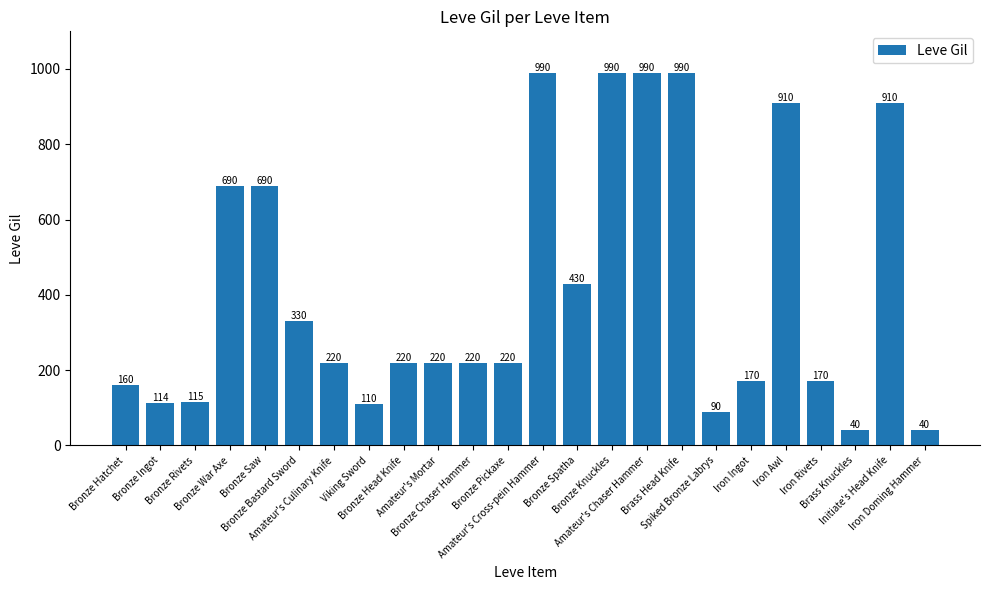

Are the bars grouped side by side (vs. stacked)?

No